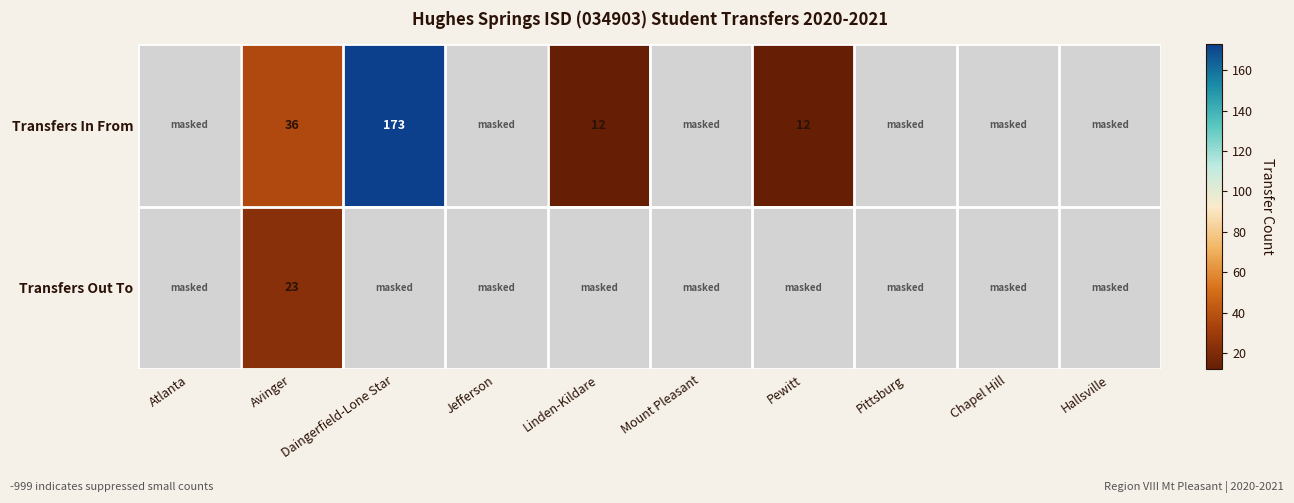

What is the total value across all series at Avinger?

59